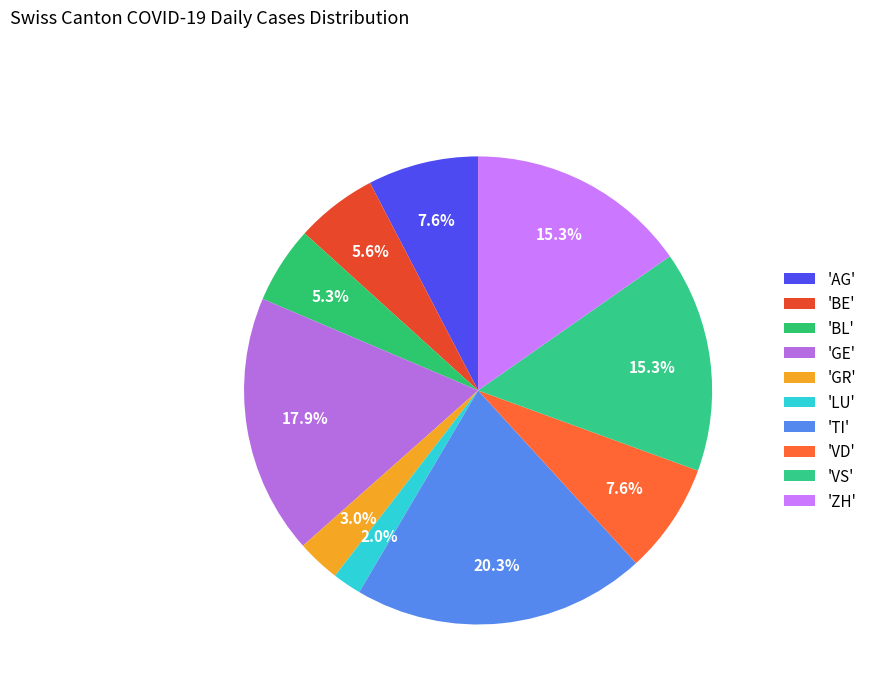

Count the number of slices in the pie.

10